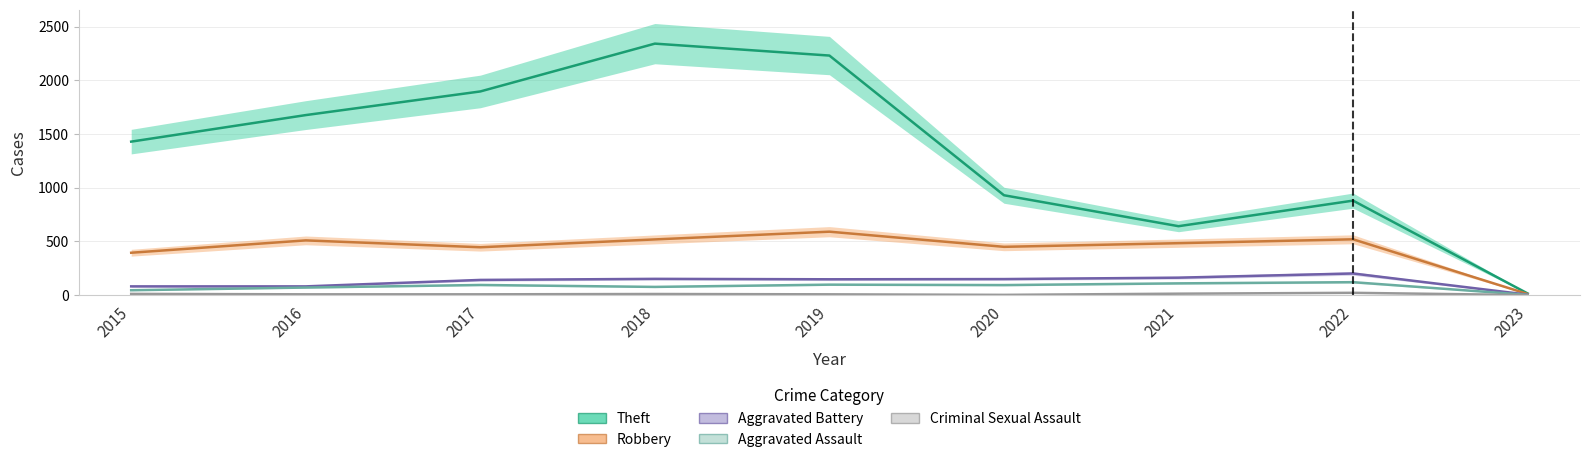

What is the sum of the Aggravated Battery values at 2022 and 2015?

284